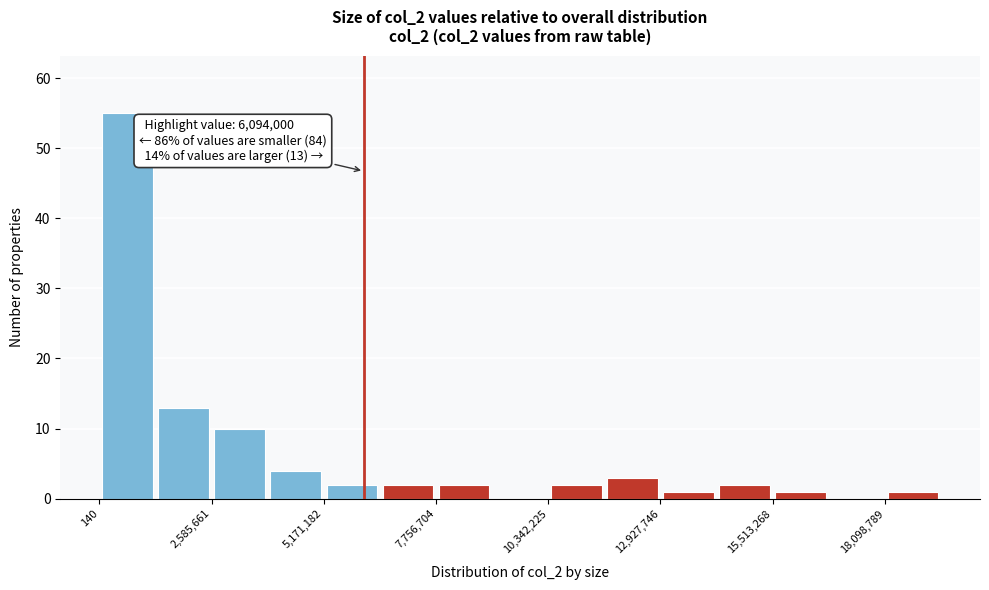

Read against the x-axis, roughly where is the centre of the tallest bar?

500000